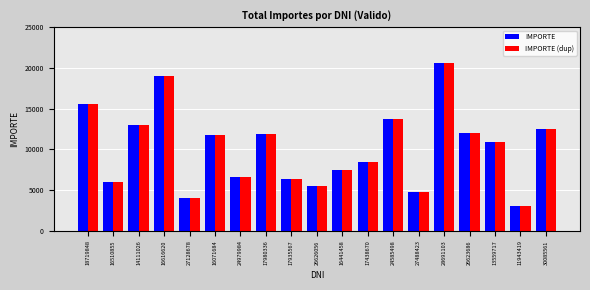

What is the sum of the IMPORTE values at 24979984 and 16441458?

14011